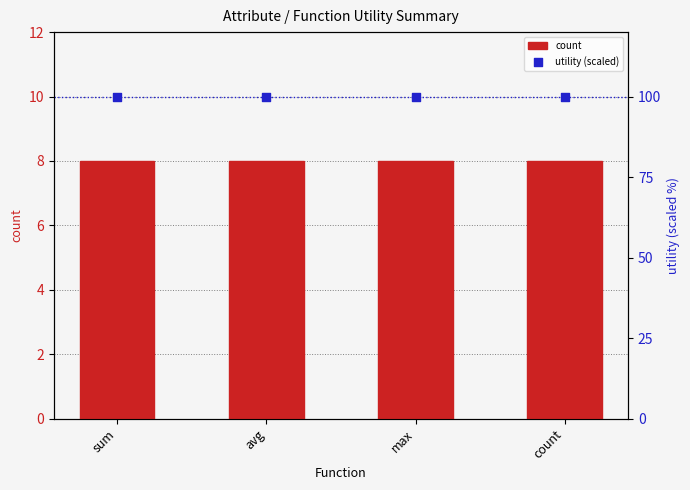

What is the total value across all series at avg?

108